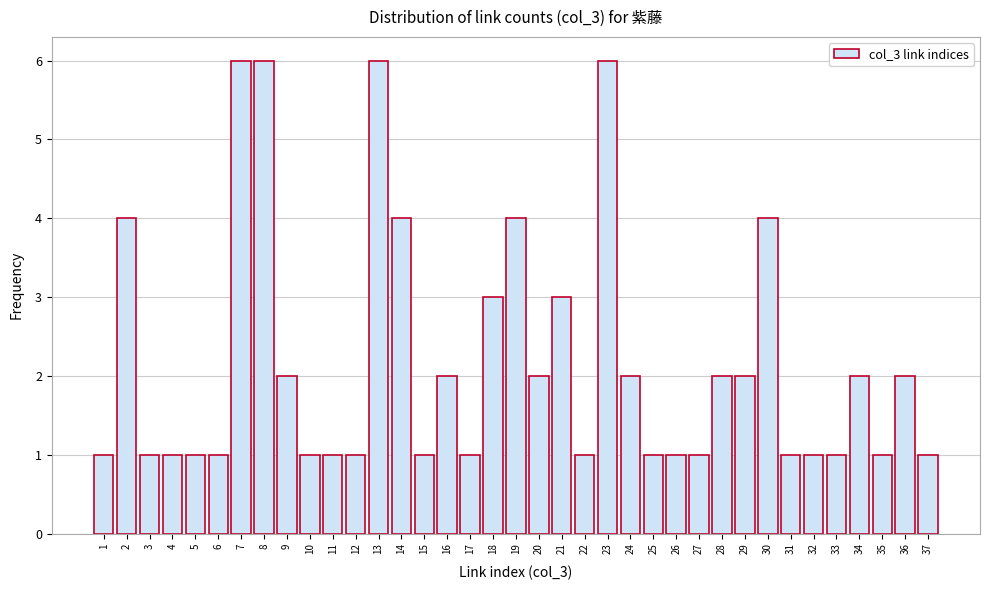

Read the value at 21.

3